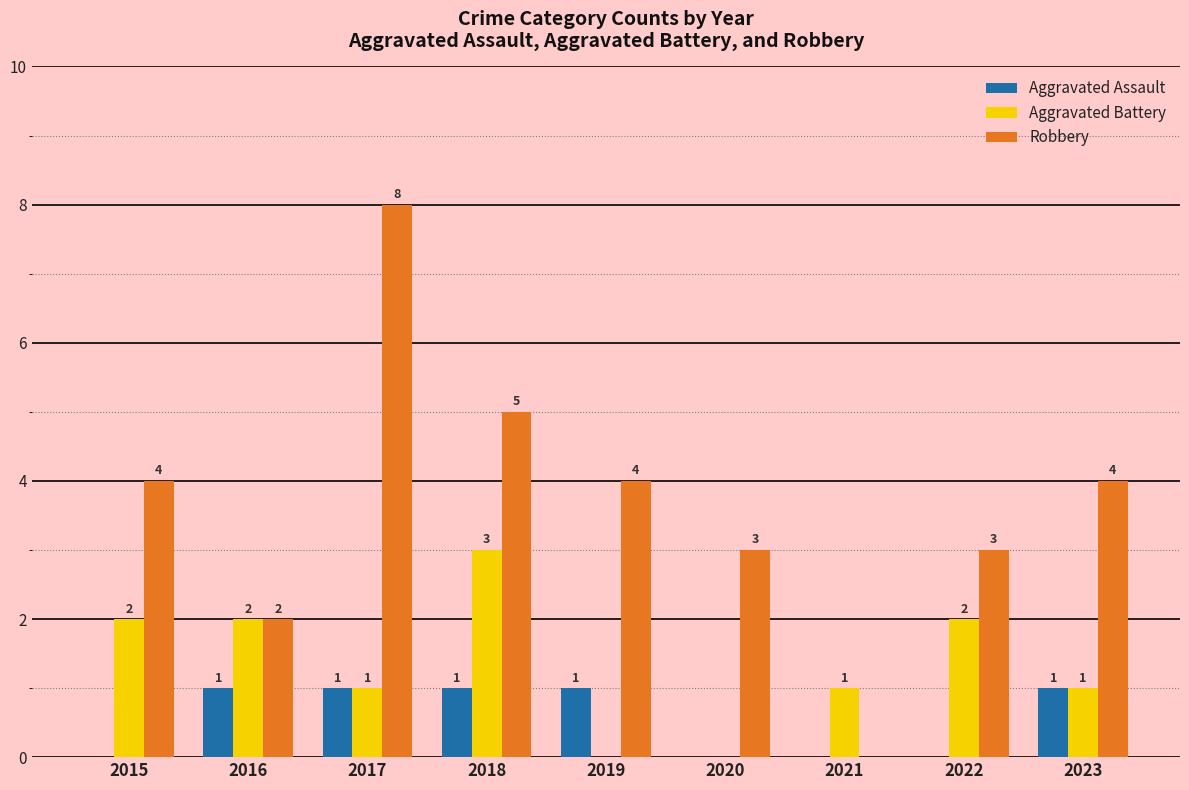

Which label corresponds to the largest value in the chart?

2017